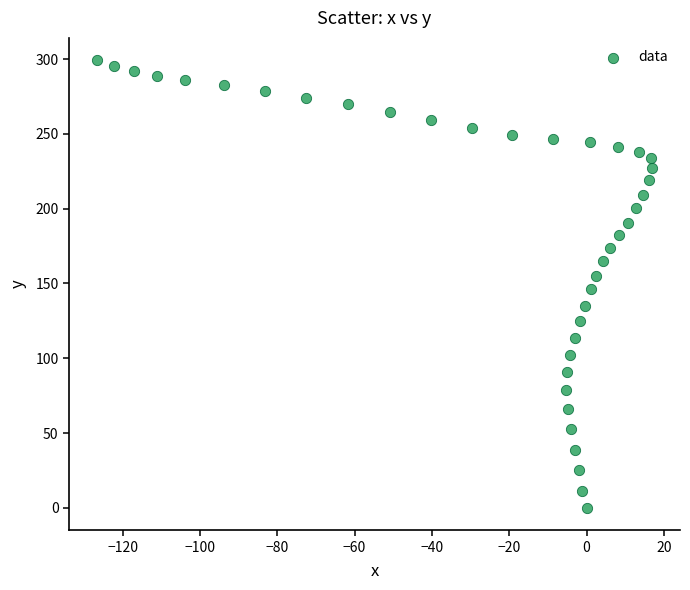

What is the range of X values (max minus min)?

143.7